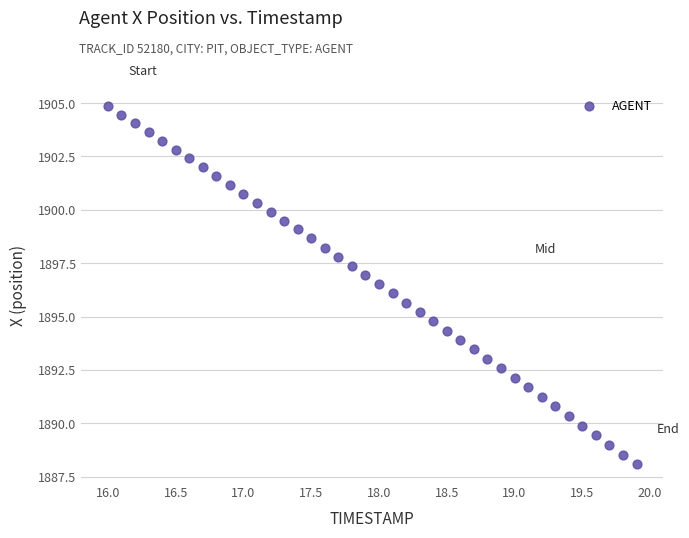

What is the range of Y values (max minus min)?

16.8